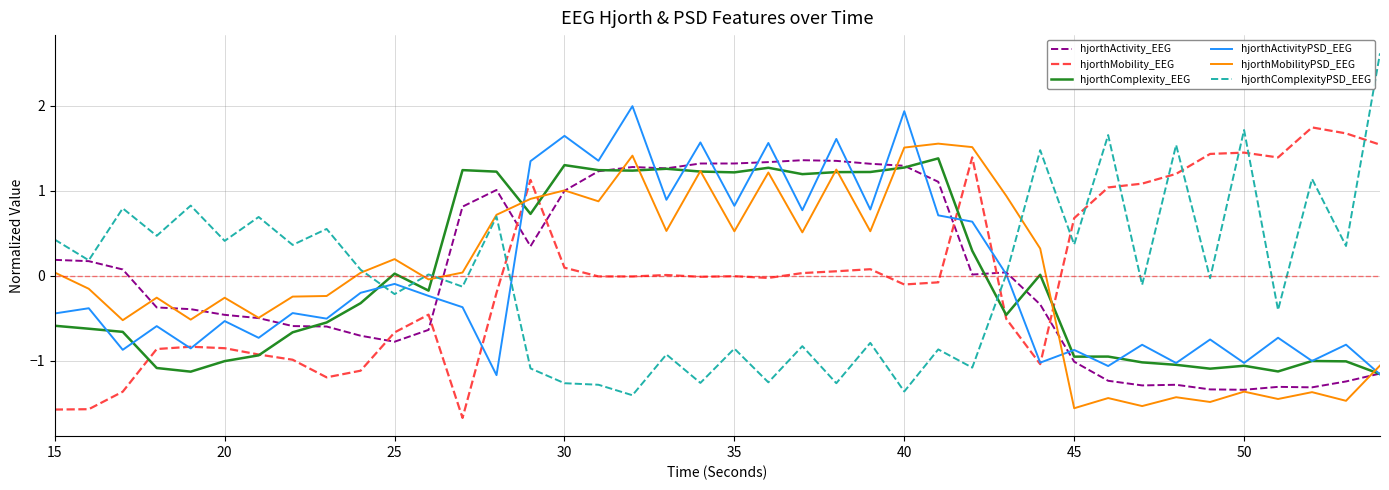

How many positive values does the hjorthActivityPSD_EEG series have?

15